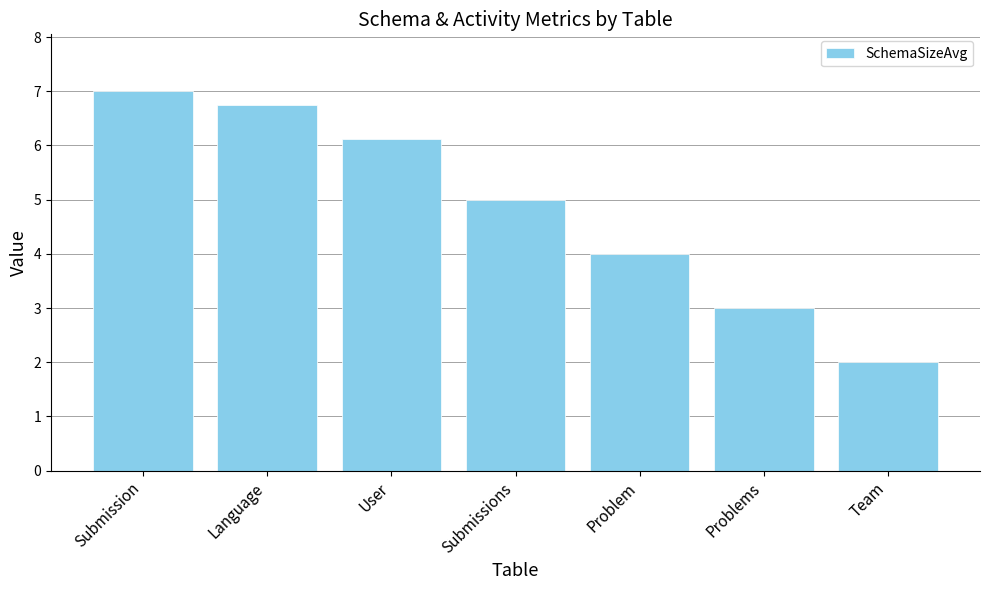

What position from the left is Submissions?

4